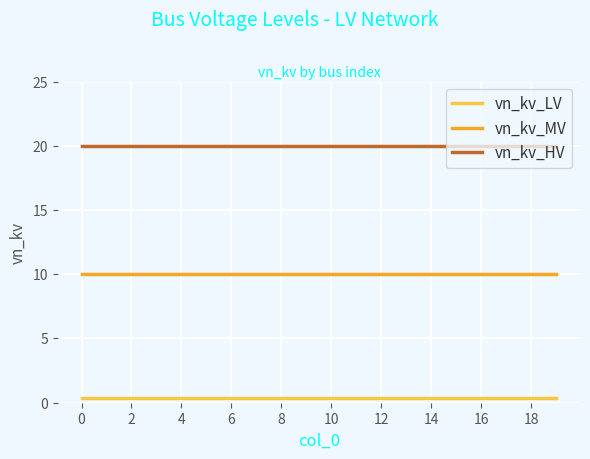

True or false: vn_kv_HV and vn_kv_LV intersect in this chart.

False